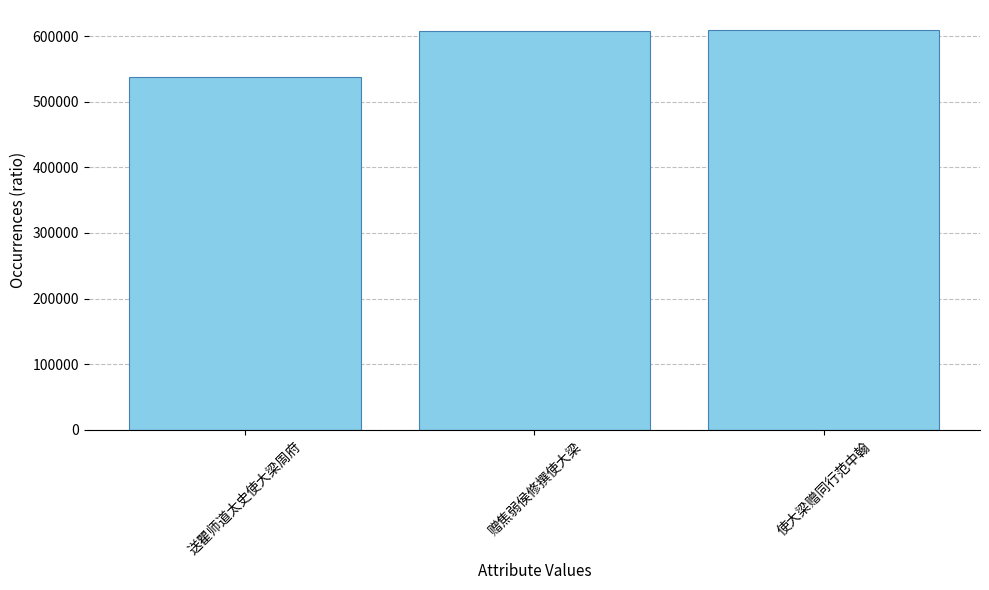

What is the value of the 2nd bar from the left?

608214